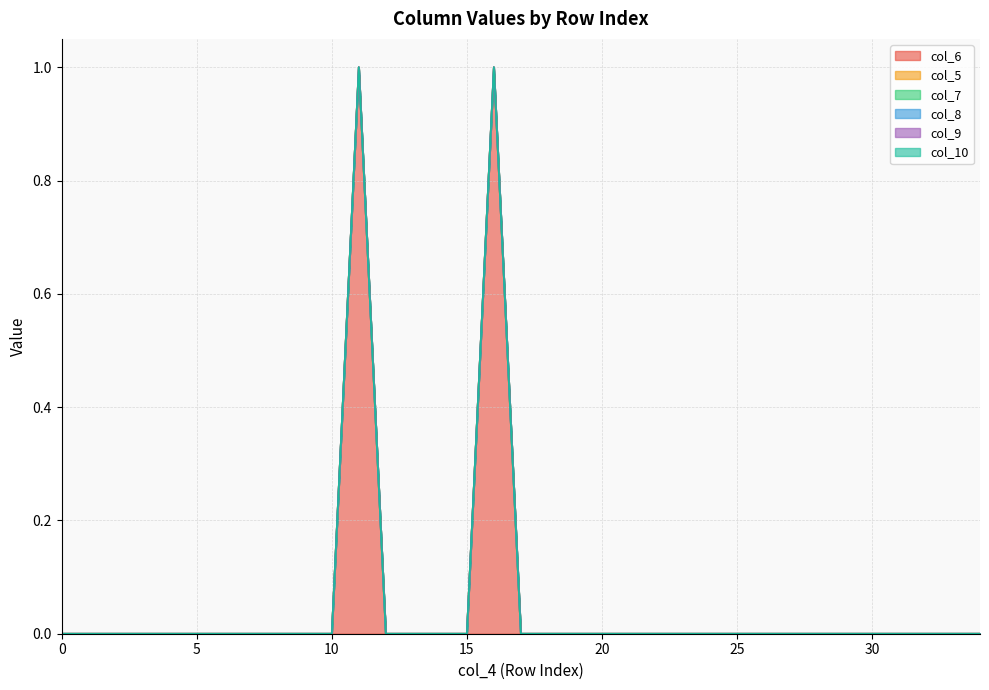

At how many categories does at least one series exceed 0?

2